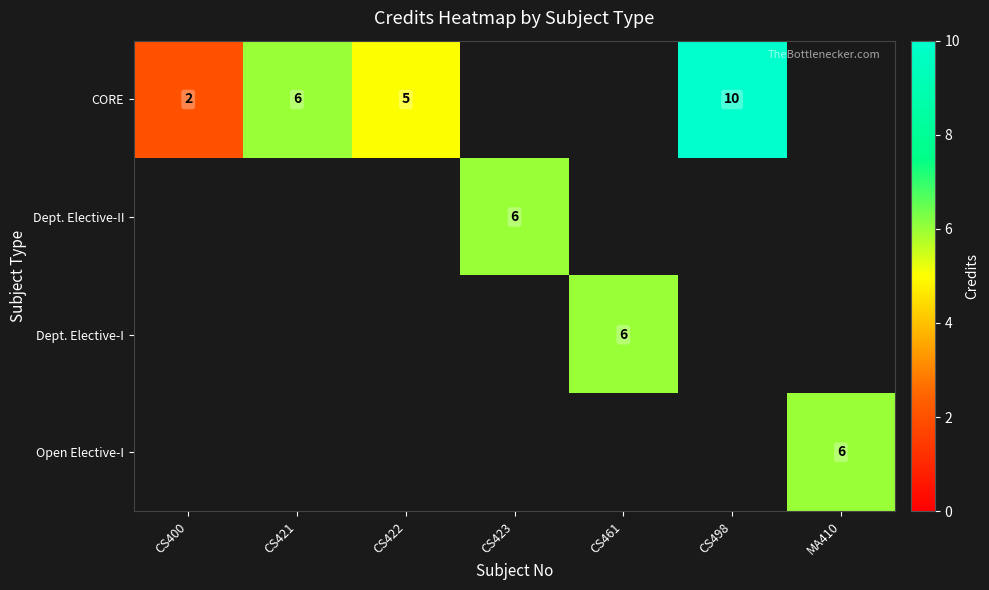

What is the sum of the CORE values at CS400 and CS498?

12